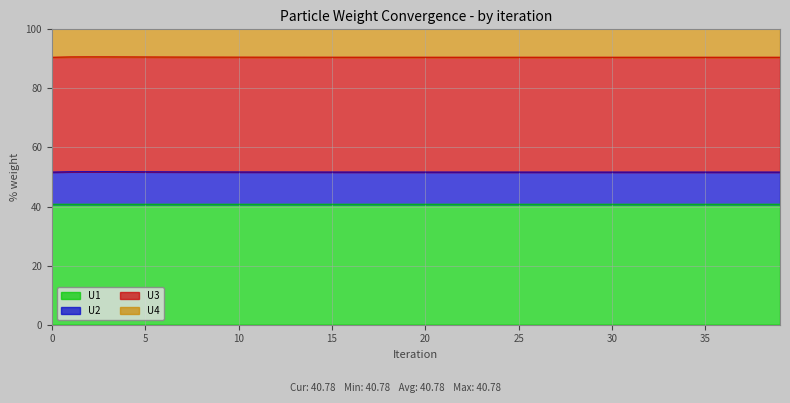

At which category does the chart reach its minimum across all series?

3